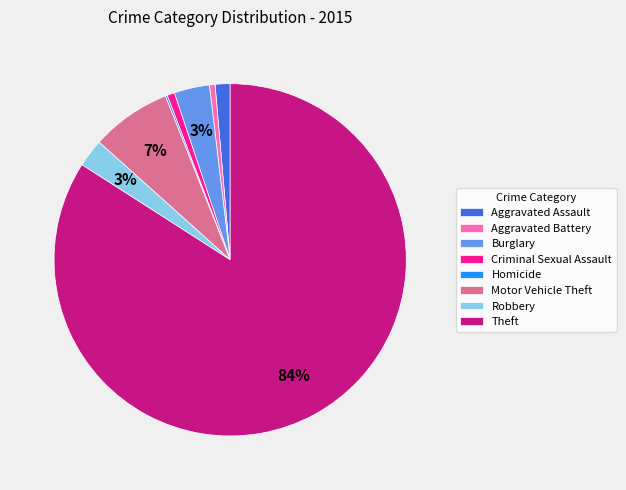

What is the majority slice?

Theft